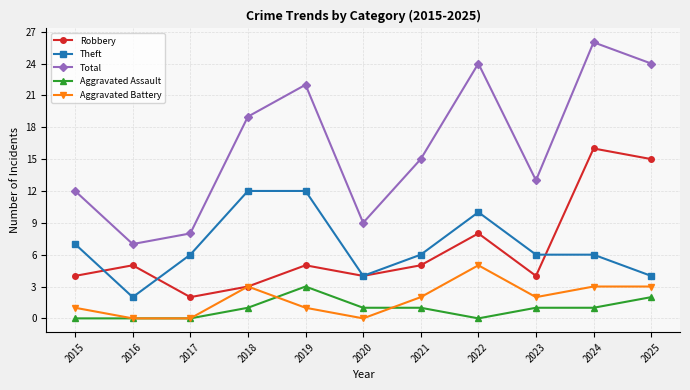

Which series has the largest range (max minus min)?

Total